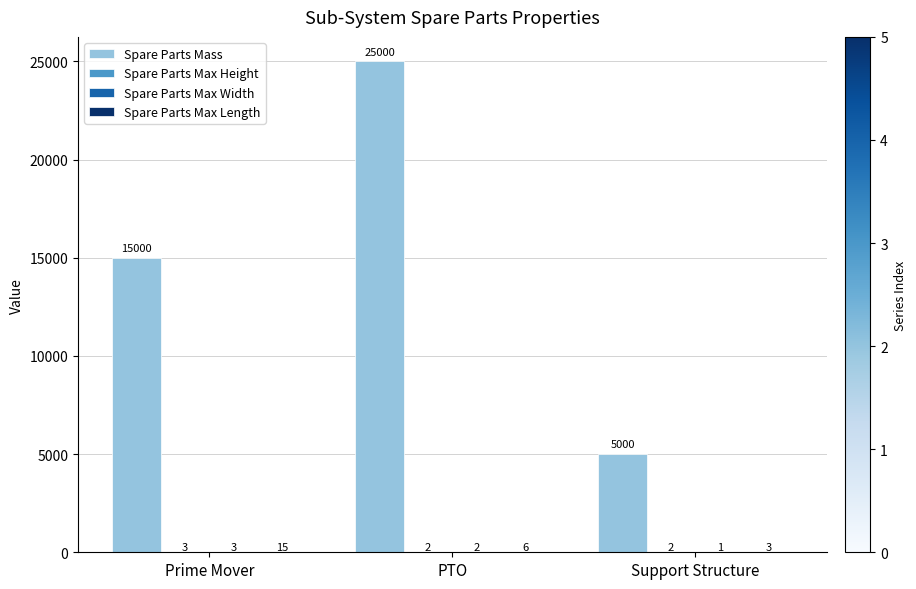

The value of Spare Parts Mass at PTO is 39781. True or false?

False